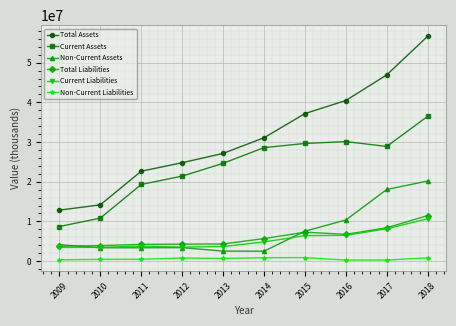

At which label is Current Assets closest to 22596167?

2012